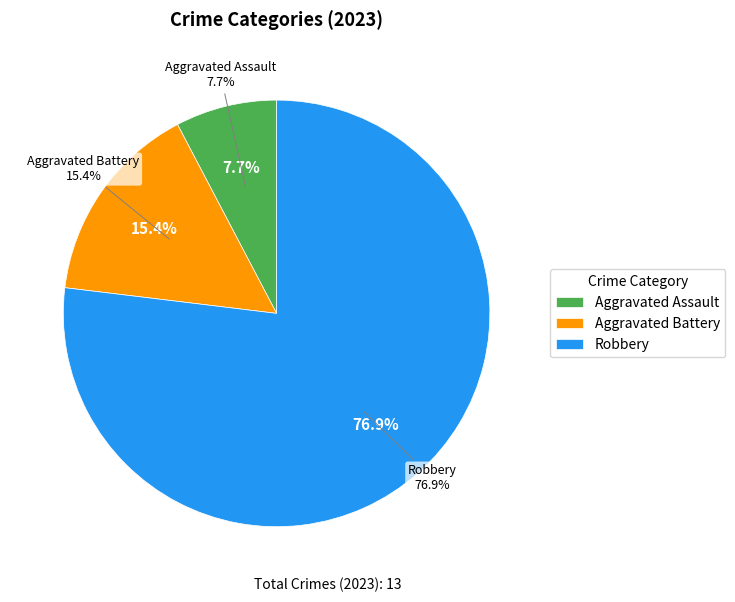

What percentage do Robbery and Aggravated Assault together represent?

84.6%